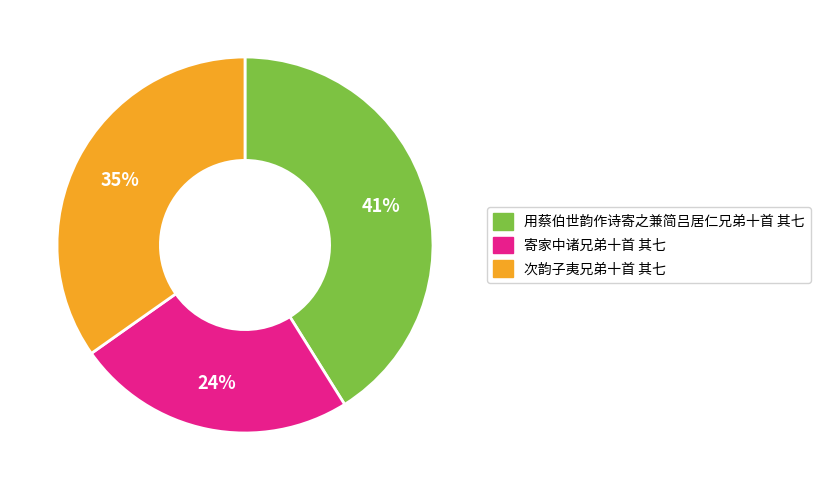

How many slices are in this pie chart?

3